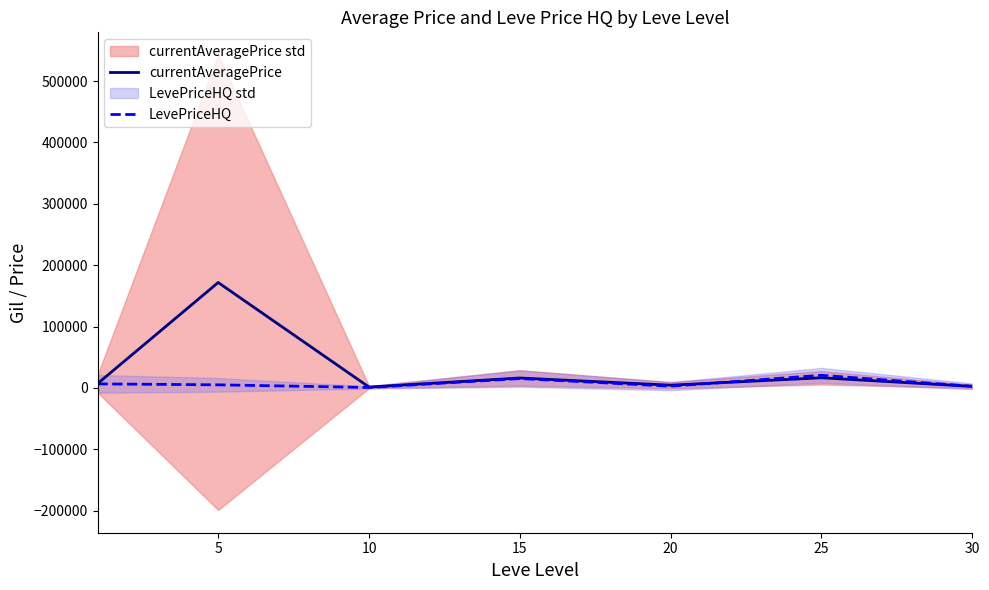

Which series changed the most between 25 and 30?

LevePriceHQ